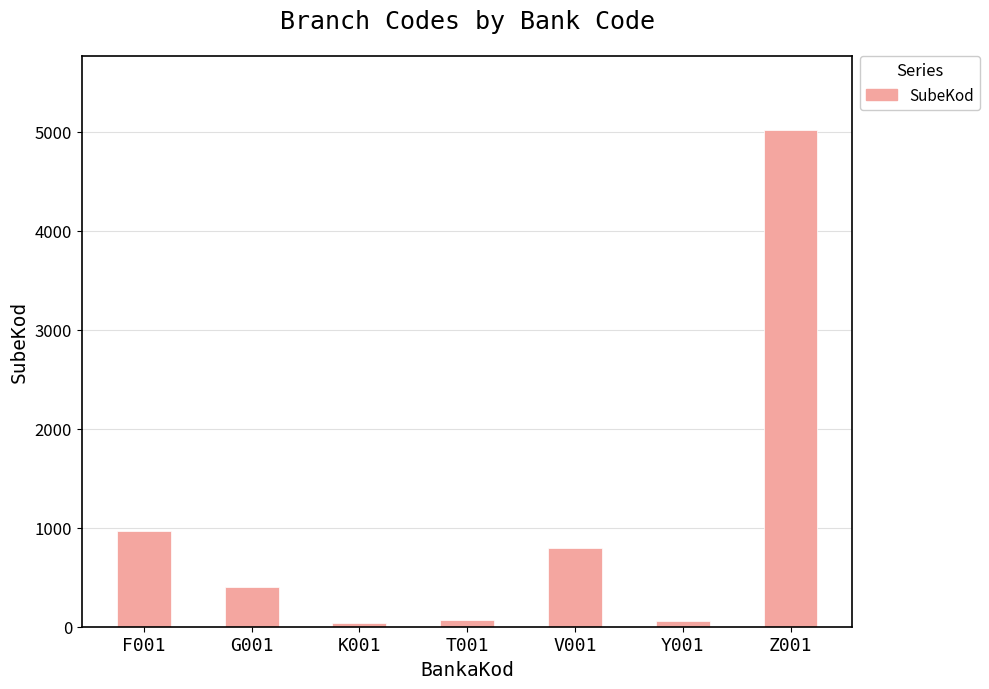

Which category has the highest value across all series?

Z001